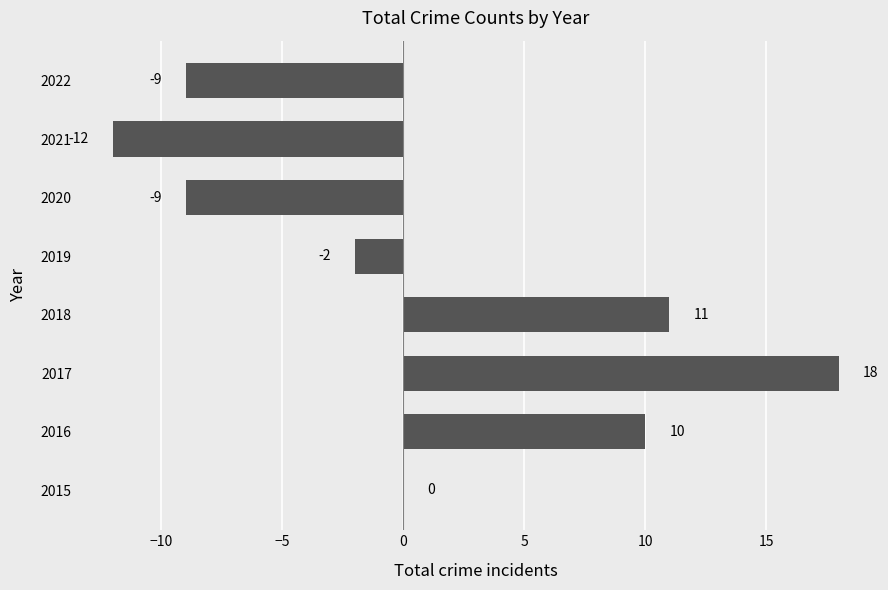

Reading top to bottom, list all the values displayed in this chart.

2022=-9	2021=-12	2020=-9	2019=-2	2018=11	2017=18	2016=10	2015=0